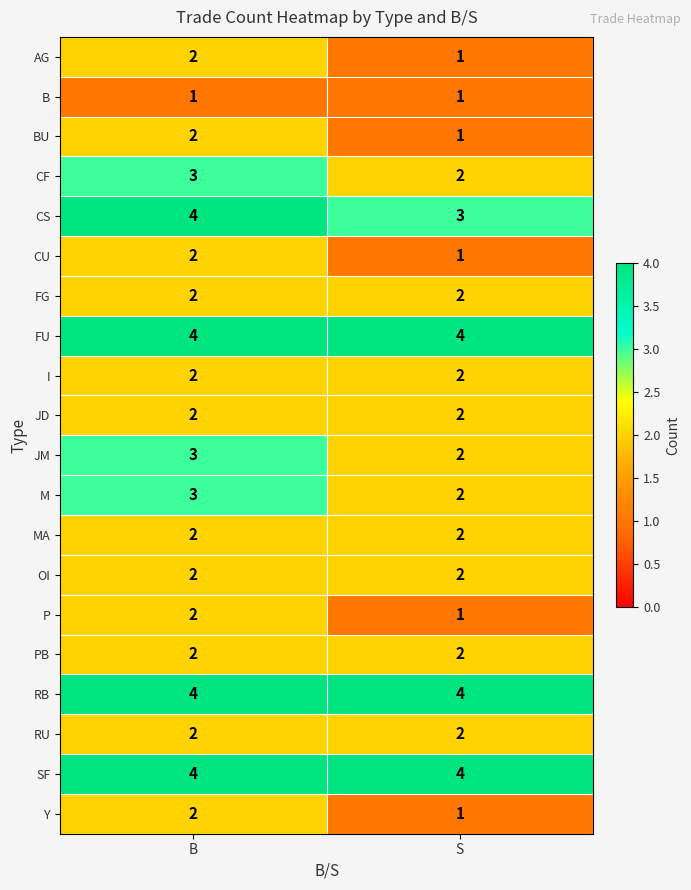

Rank the categories by AG value from highest to lowest.

B, S